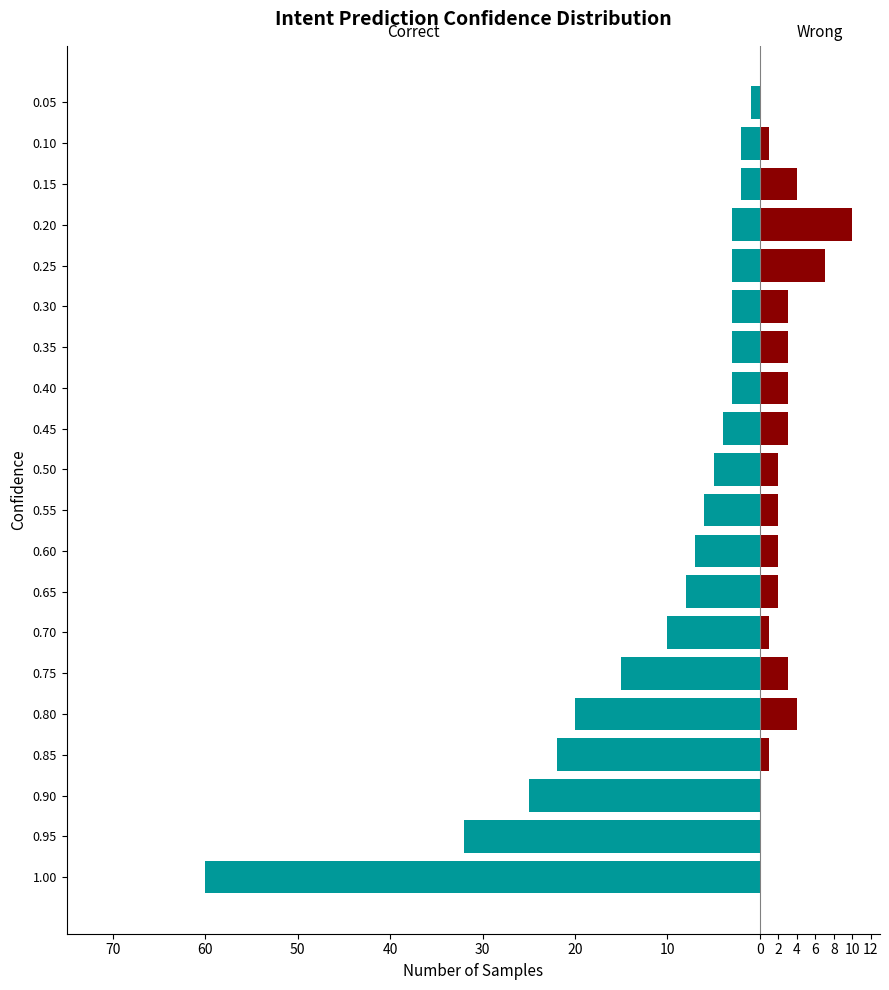

The Correct series shows -4 at 0.30. True or false?

False